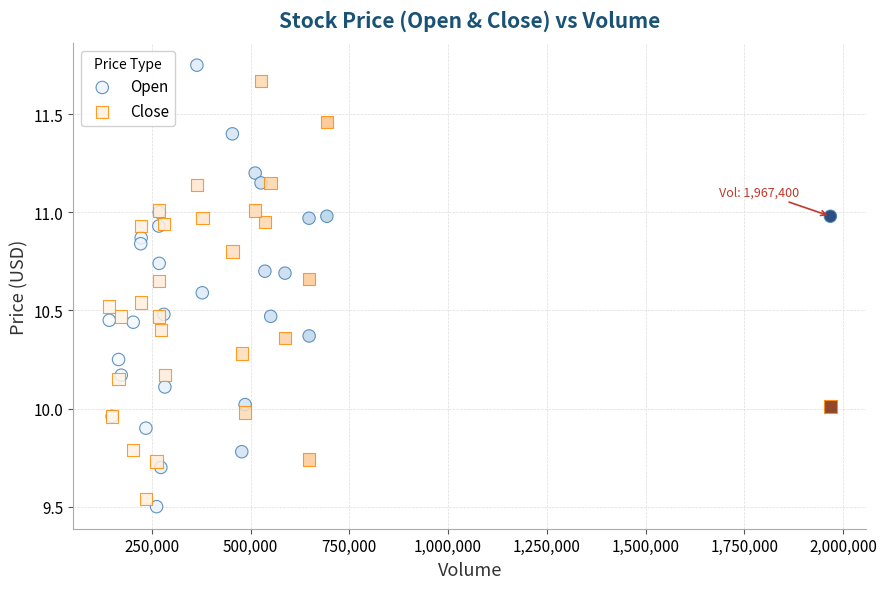

Which series contains the lowest Y value?

Open